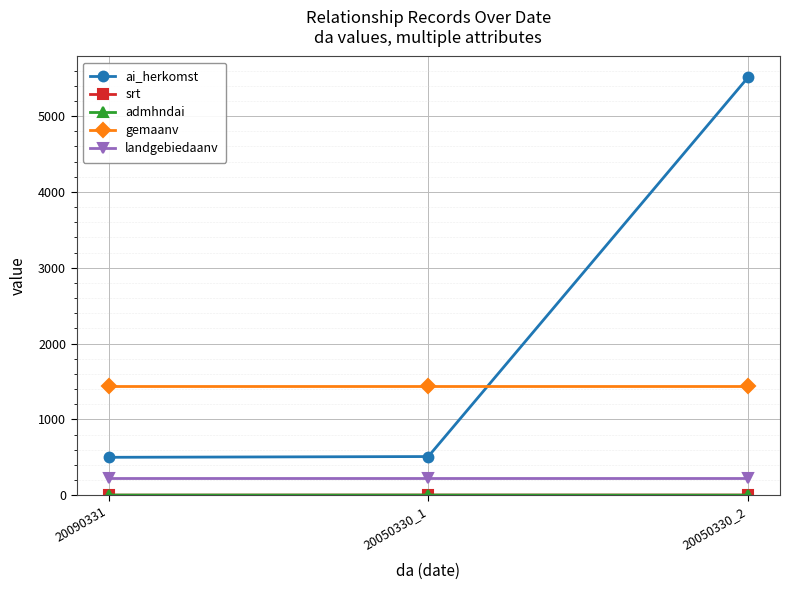

What is the maximum value for landgebiedaanv?

229